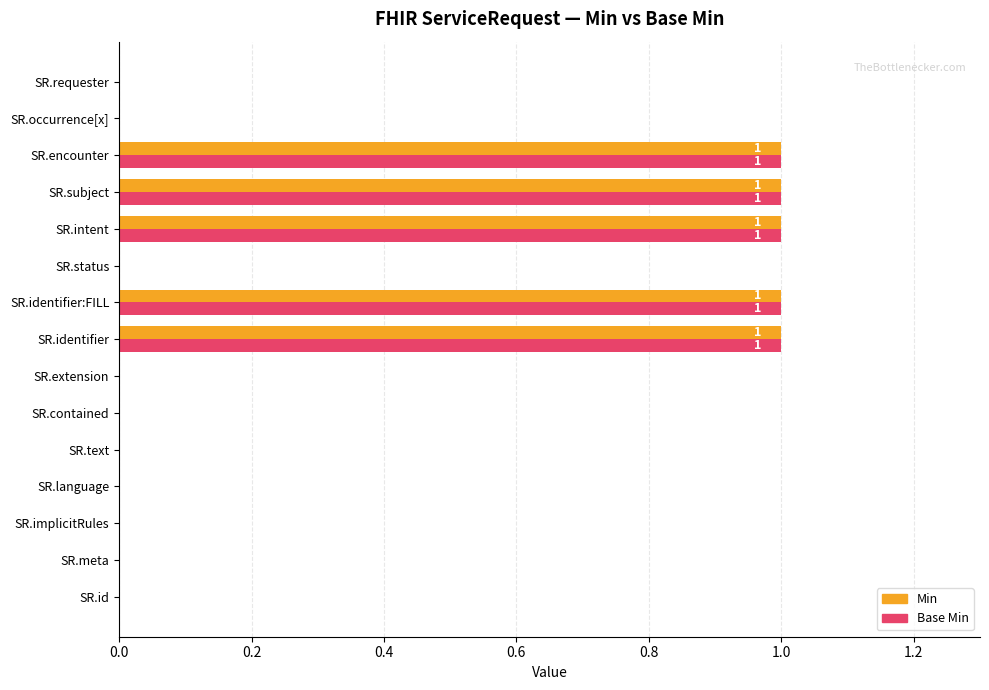

True or false: Min has a value of 0 at SR.id.

True